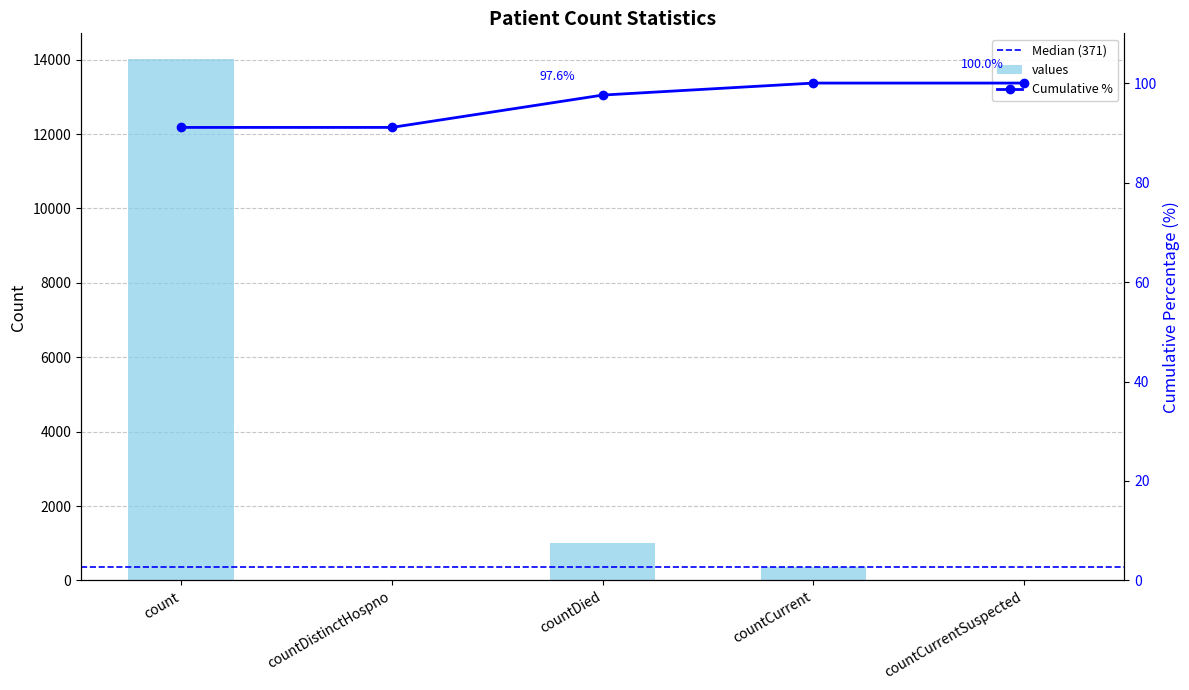

Reading right to left, transcribe all the data shown in this chart.

0	371	1000	0	14008